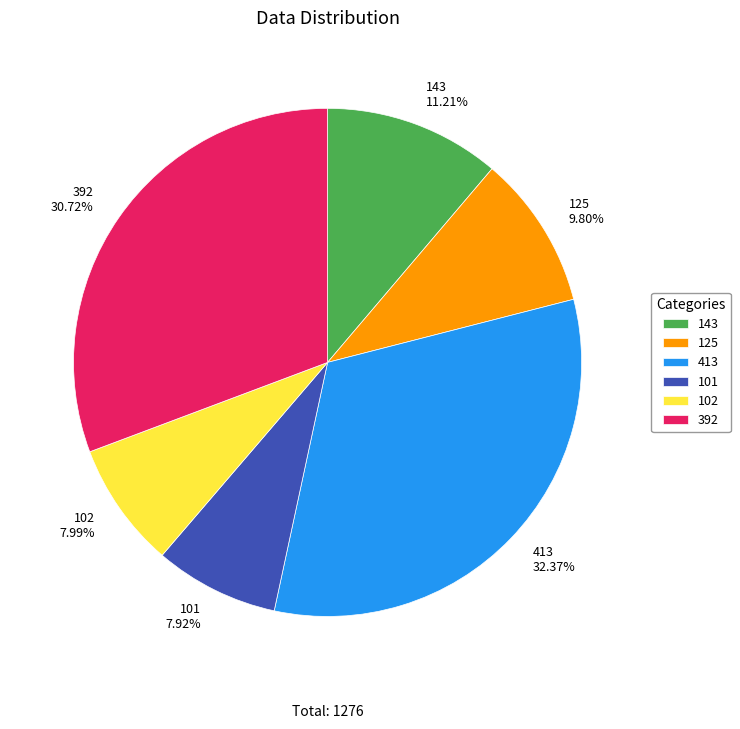

What percentage is NOT represented by 413?

67.6%